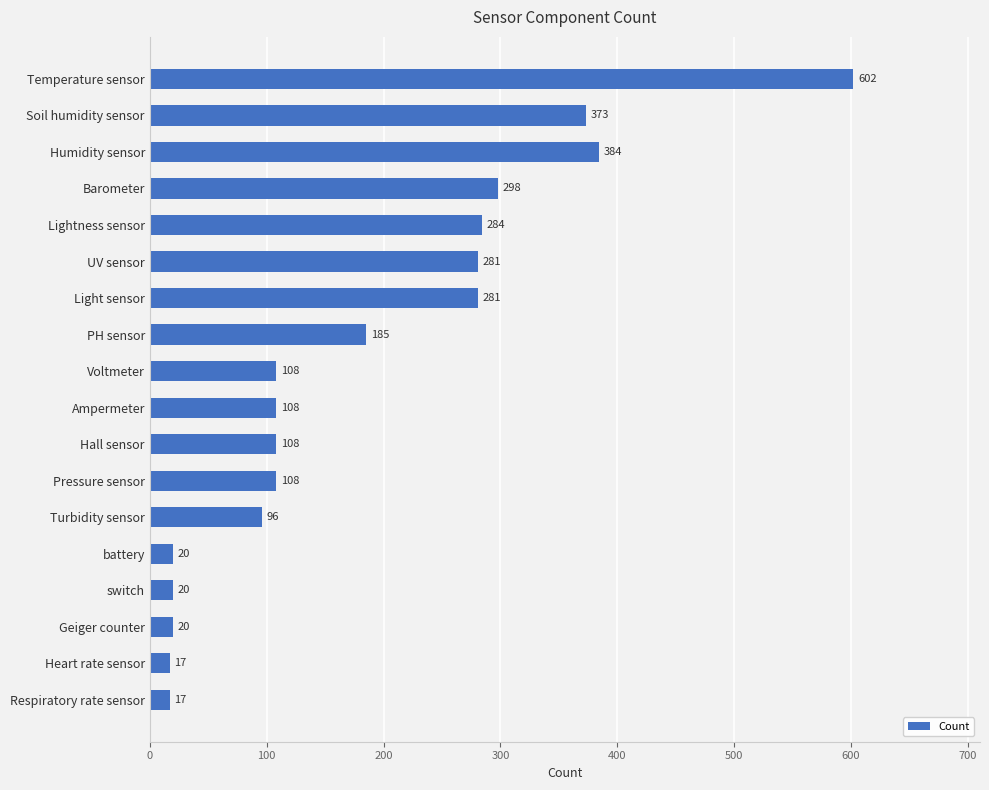

What is the sum of all values?

3310